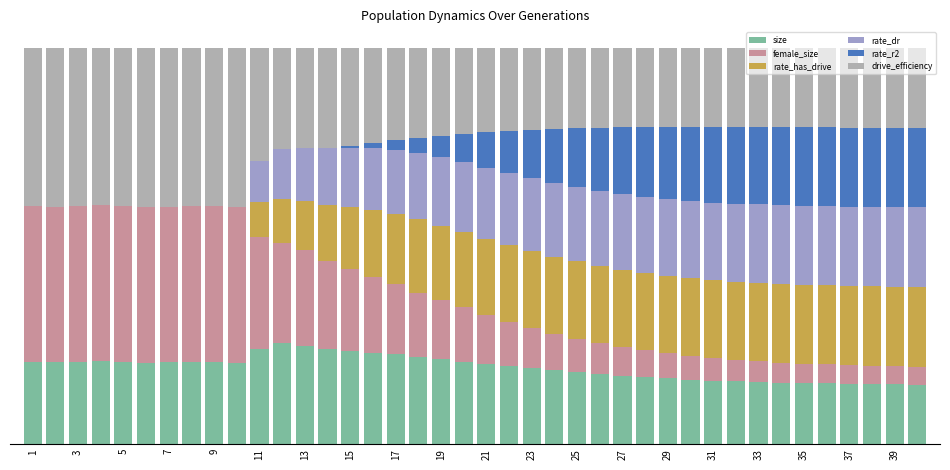

Are the bars horizontal?

No